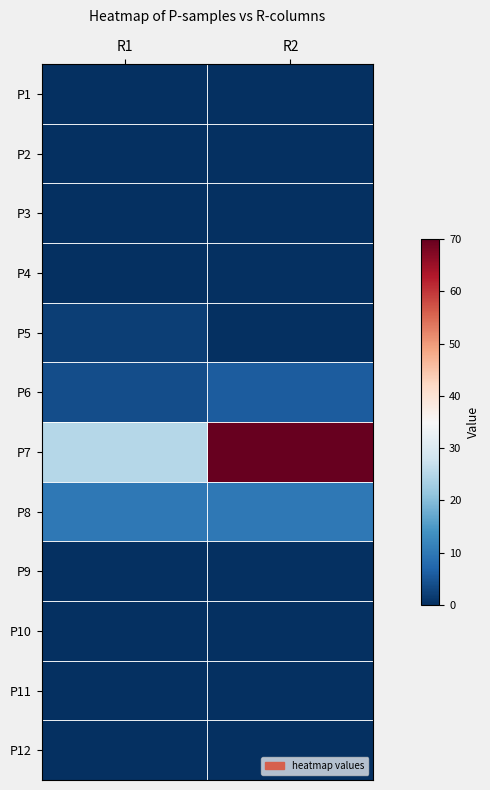

Which series has the largest total across all categories?

P7